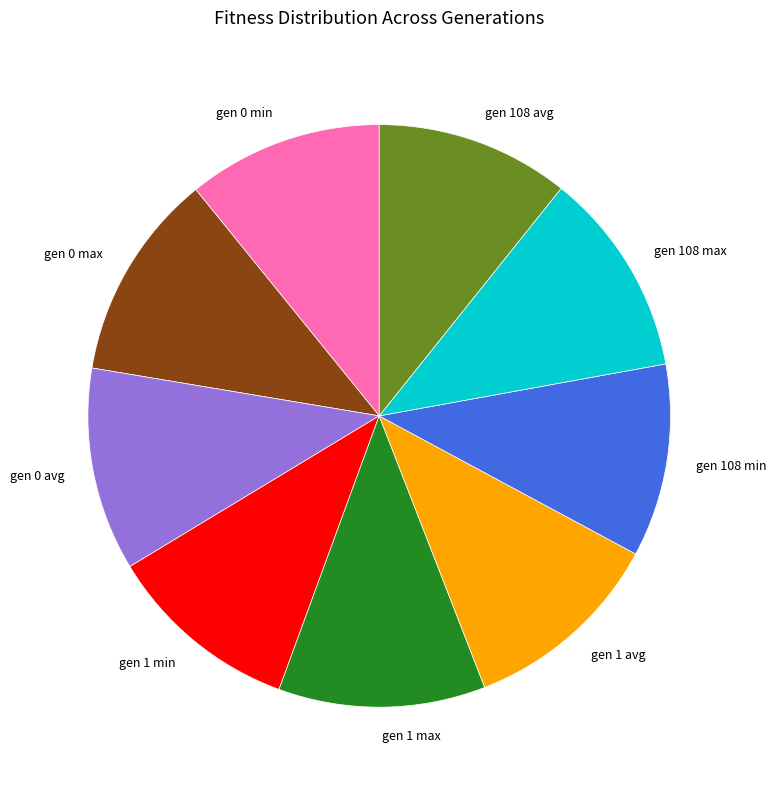

Is gen 1 avg the majority of the pie?

No